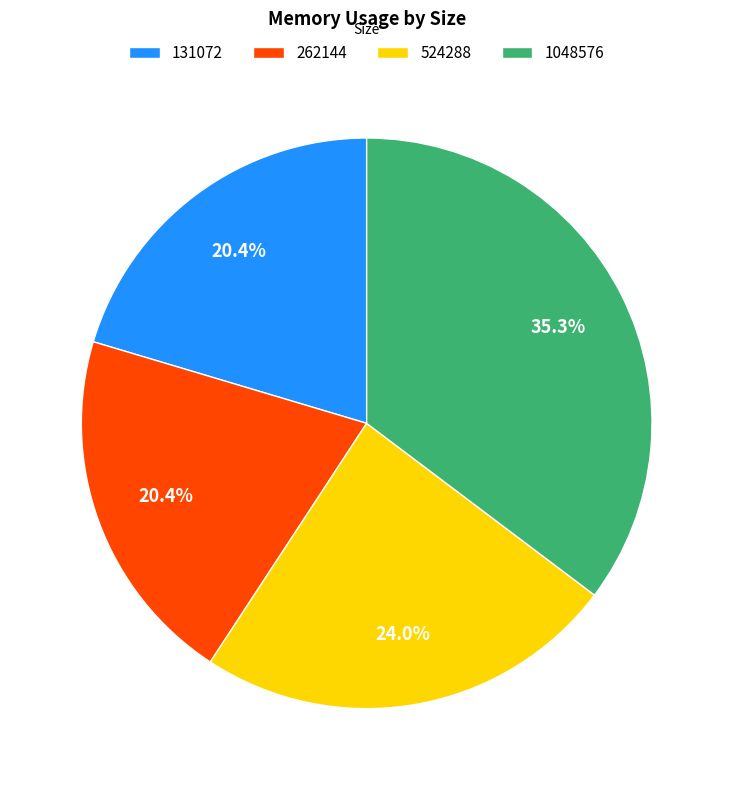

Is there a majority slice in this chart?

No